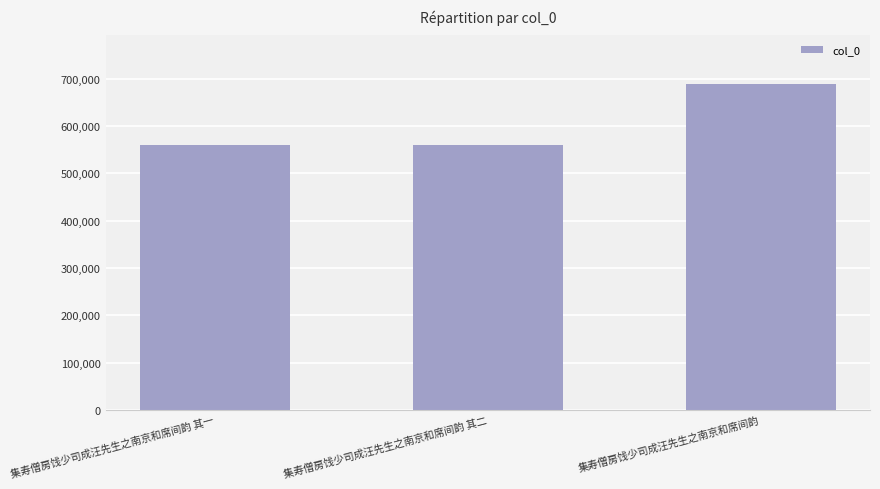

Where is the data nearest to the value 624824?

集寿僧房饯少司成汪先生之南京和席间韵 其二